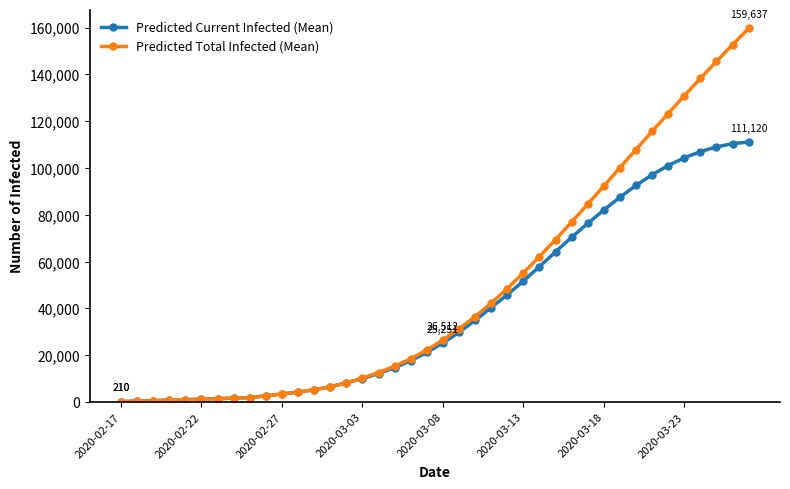

Rank the series by their maximum value, from lowest to highest.

Predicted Current Infected (Mean), Predicted Total Infected (Mean)